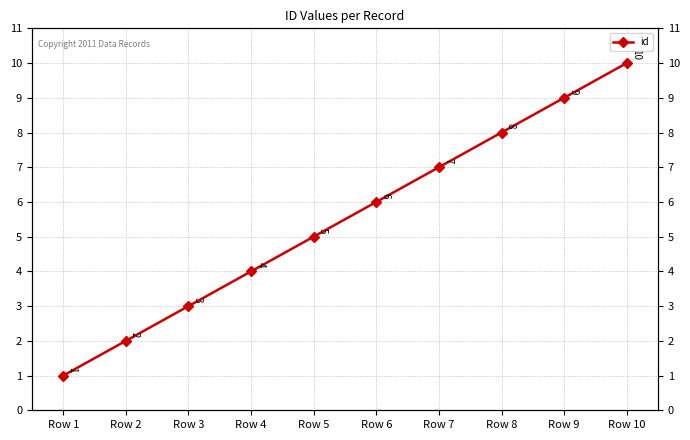

What is the maximum value shown in the chart?

10